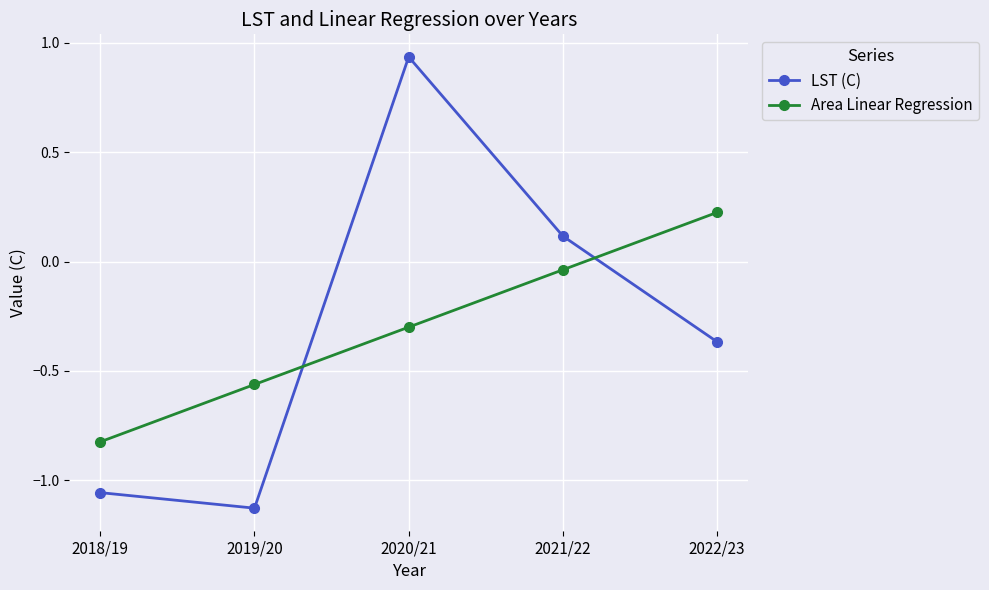

At which category is the sum across all series the highest?

2020/21